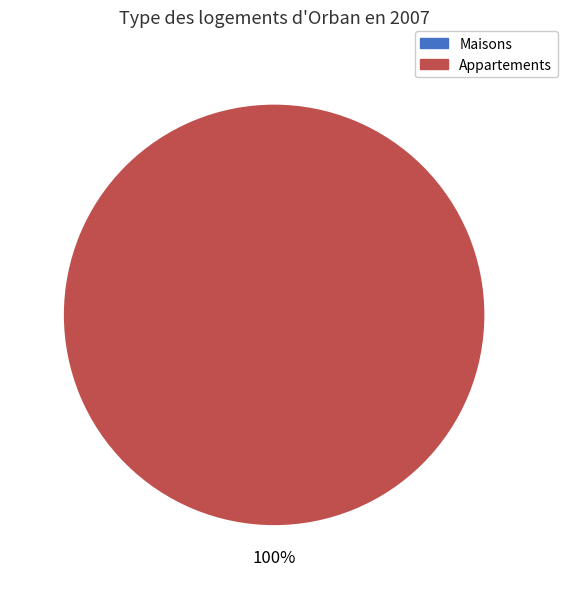

How many segments does this pie chart have?

2